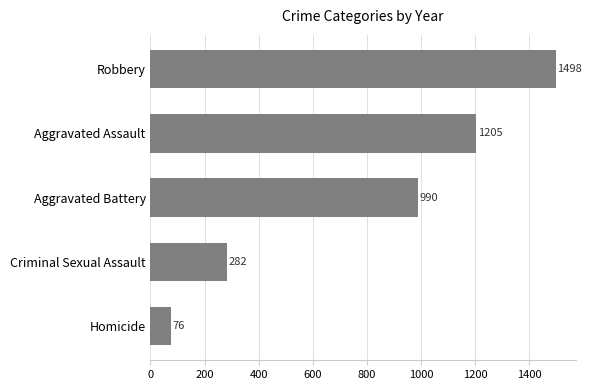

Between Aggravated Assault and Homicide, which is larger?

Aggravated Assault